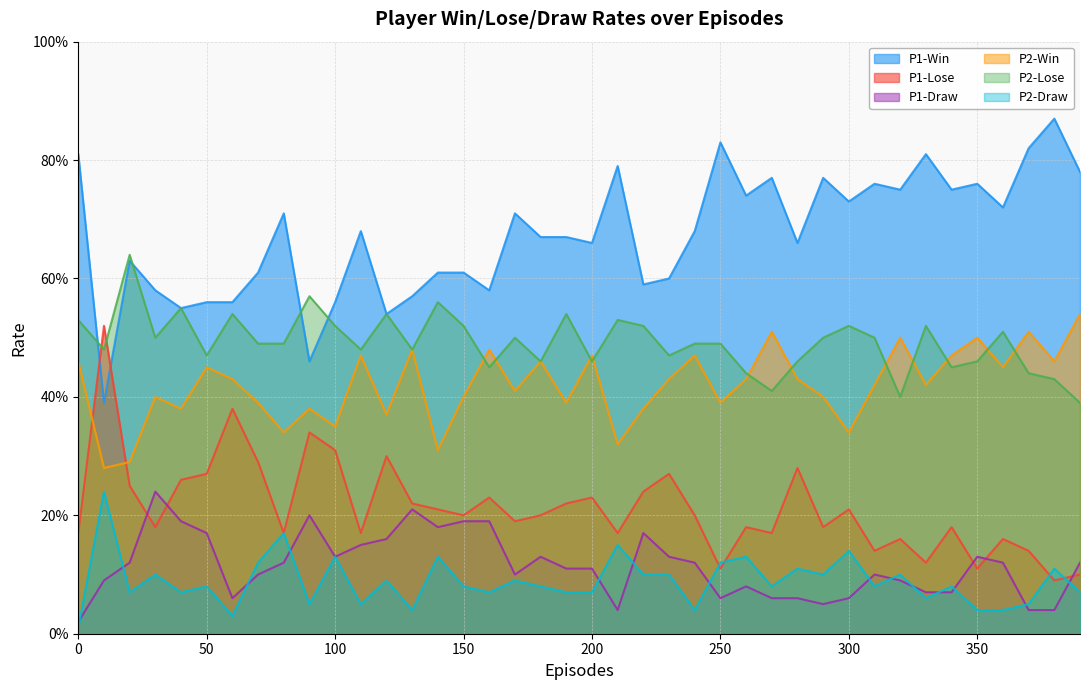

What is the sum of the P1-Win values at 310 and 270?

1.5